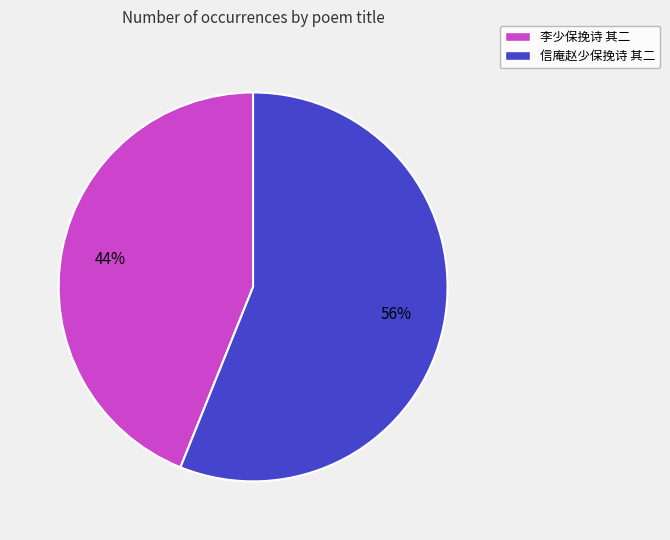

Count the number of slices in the pie.

2